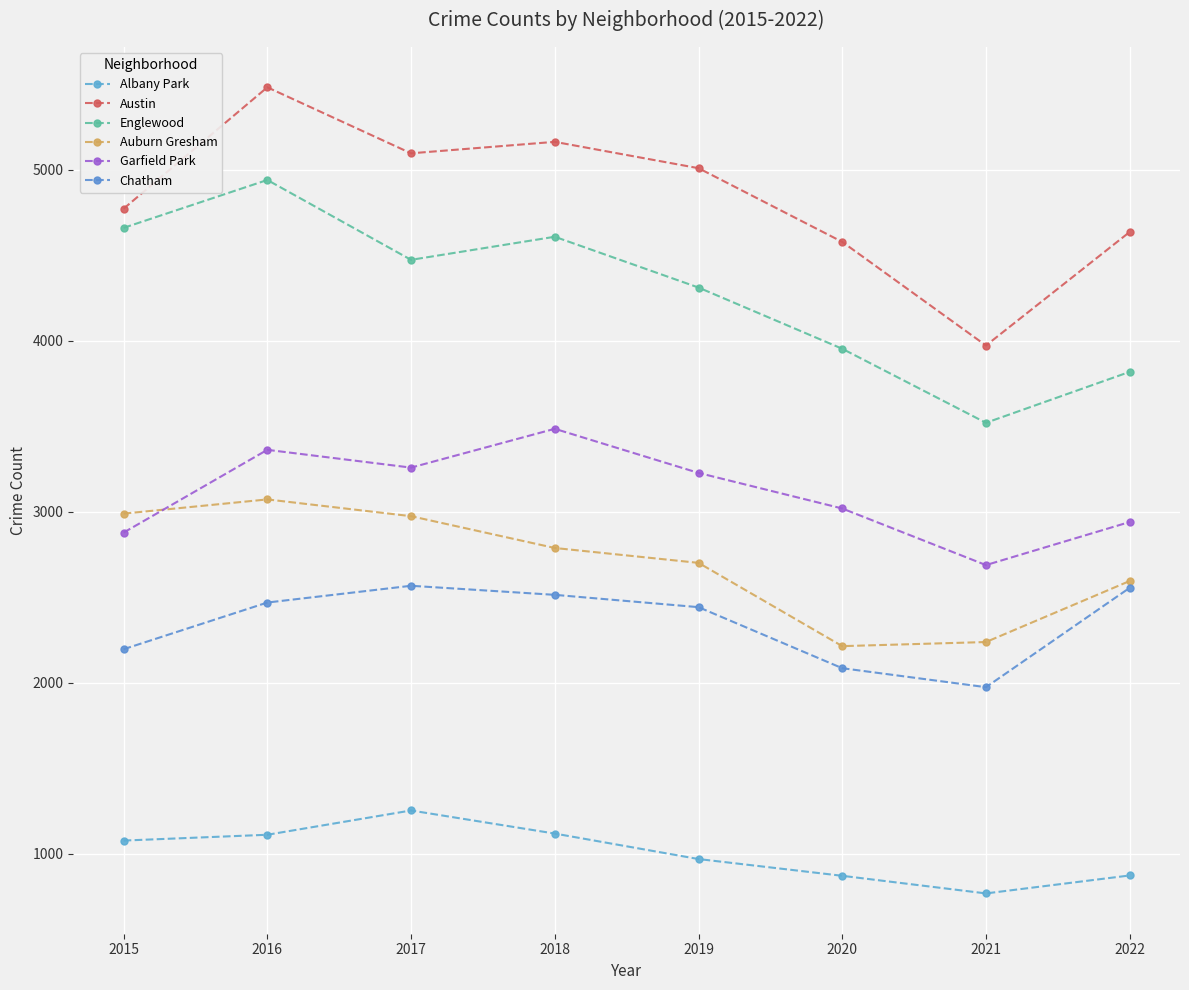

How many intersections are there between Garfield Park and Auburn Gresham?

1